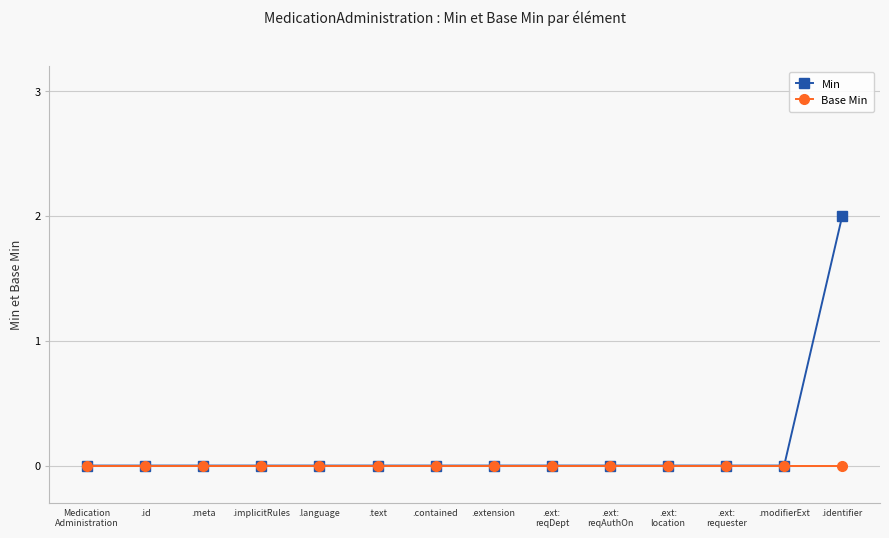

Which series has the largest range (max minus min)?

Min